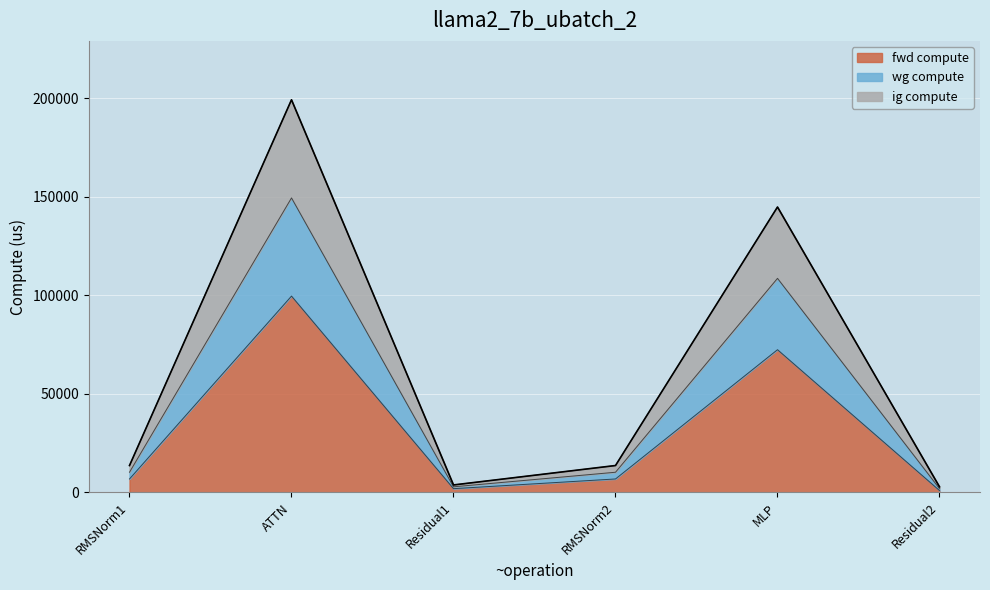

List the labels in order of wg compute value, smallest first.

Residual2, Residual1, RMSNorm1, RMSNorm2, MLP, ATTN